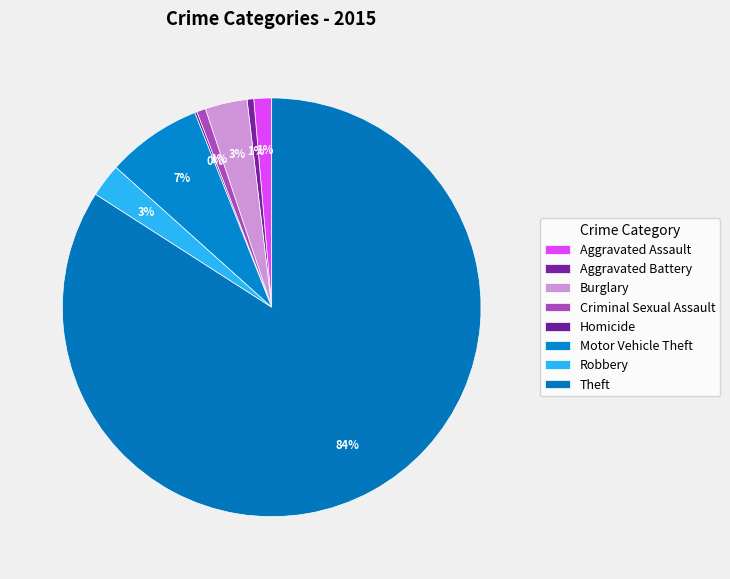

Rank the categories by value from highest to lowest.

Theft, Motor Vehicle Theft, Burglary, Robbery, Aggravated Assault, Criminal Sexual Assault, Aggravated Battery, Homicide